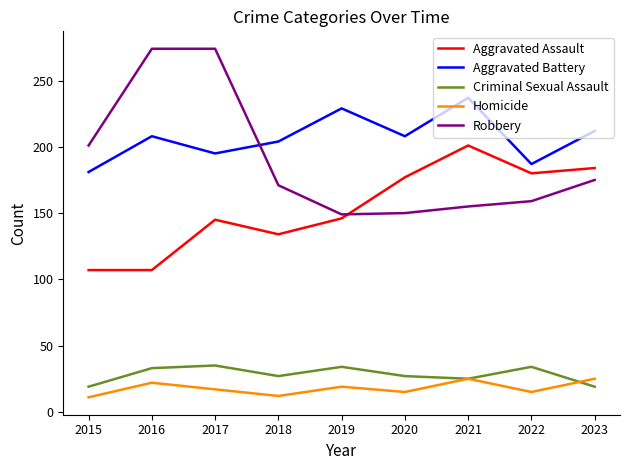

What is the difference between the Homicide values at 2015 and 2020?

4